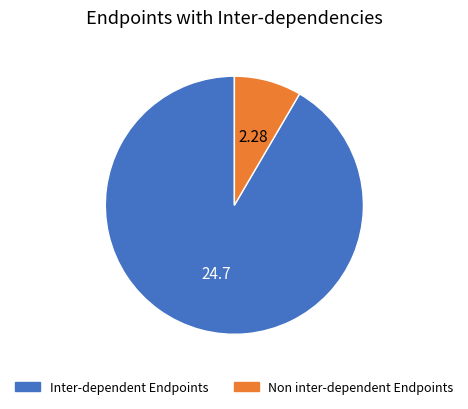

Rank the categories by value from highest to lowest.

Inter-dependent Endpoints, Non inter-dependent Endpoints